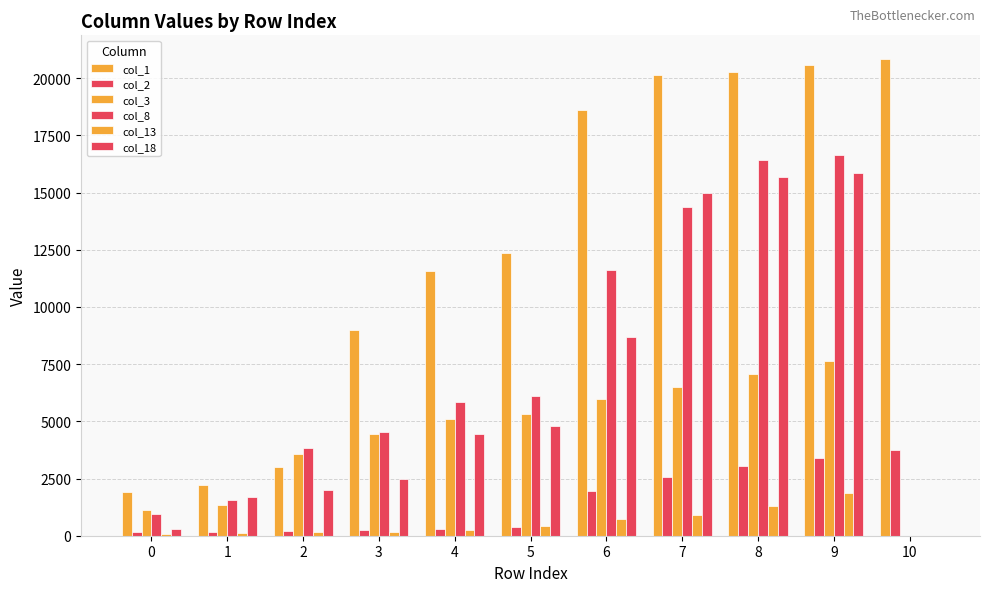

Reading left to right, what are all the values shown in this chart?

col_1: 0=1903	1=2211	2=2984	3=9000	4=11562	5=12362	6=18624	7=20138	8=20272	9=20589	10=20828
col_2: 0=151	1=180	2=219	3=268	4=315	5=377	6=1972	7=2554	8=3063	9=3388	10=3757
col_3: 0=1118	1=1337	2=3589	3=4436	4=5108	5=5312	6=5982	7=6495	8=7089	9=7625	10=0
col_8: 0=971	1=1565	2=3852	3=4552	4=5828	5=6108	6=11614	7=14372	8=16422	9=16648	10=0
col_13: 0=89	1=131	2=145	3=184	4=261	5=404	6=720	7=900	8=1314	9=1848	10=0
col_18: 0=288	1=1695	2=1989	3=2458	4=4426	5=4793	6=8701	7=14993	8=15689	9=15845	10=0